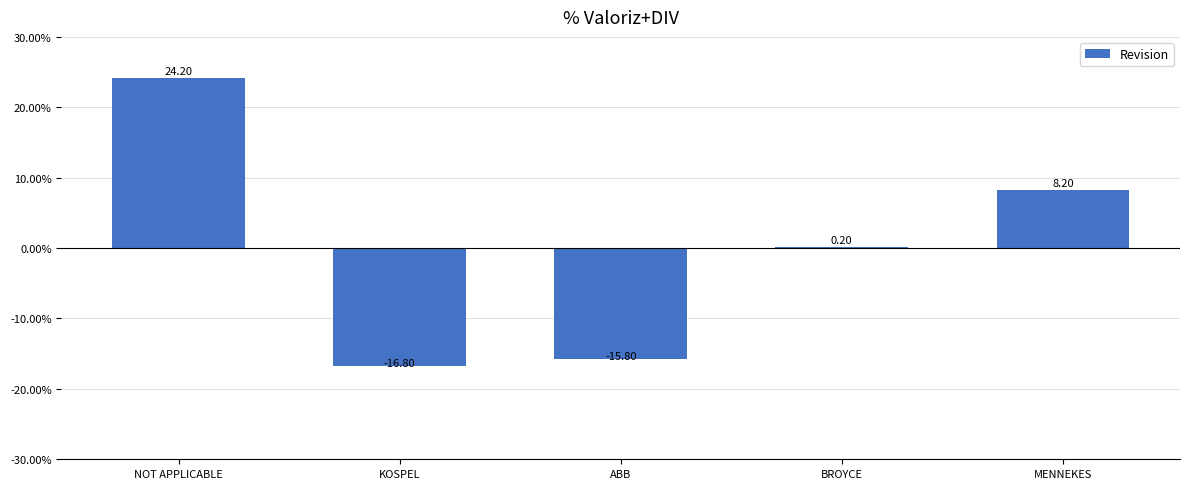

Does the chart contain stacked bars?

No